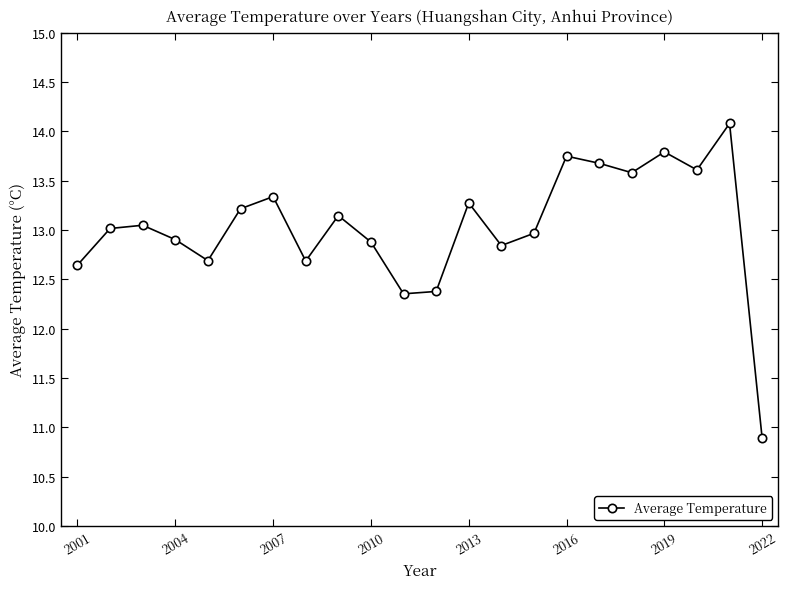

How many interior local peaks (higher than both neighbors) does the data have?

7